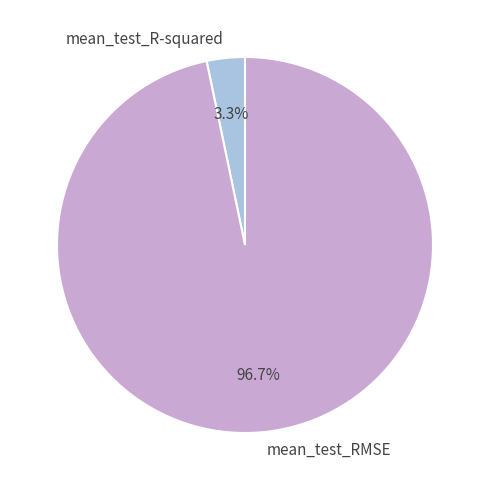

What portion of the pie excludes mean_test_R-squared?

96.7%